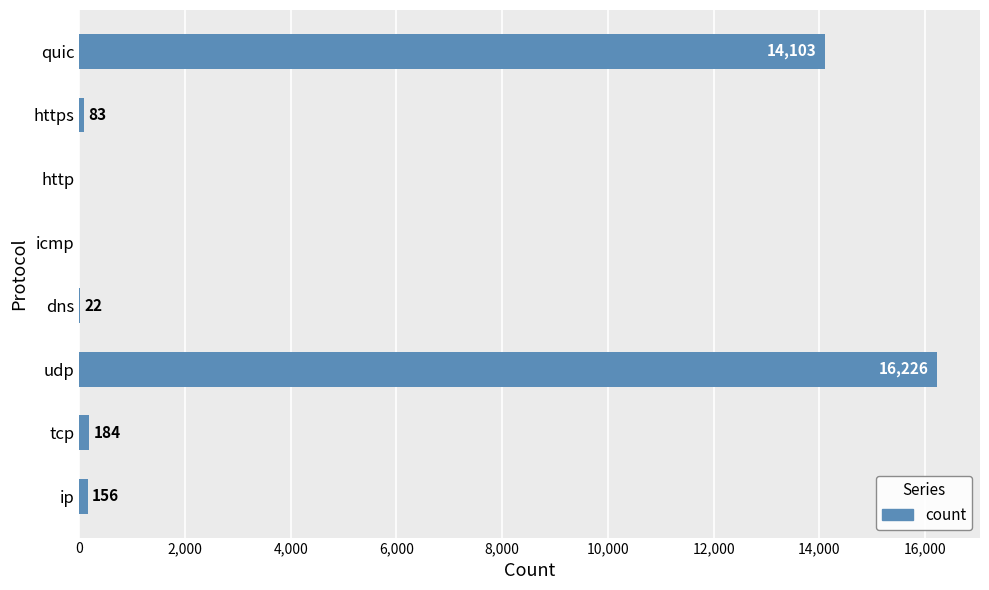

Reading bottom to top, transcribe all the data shown in this chart.

ip=156	tcp=184	udp=16226	dns=22	icmp=0	http=0	https=83	quic=14103